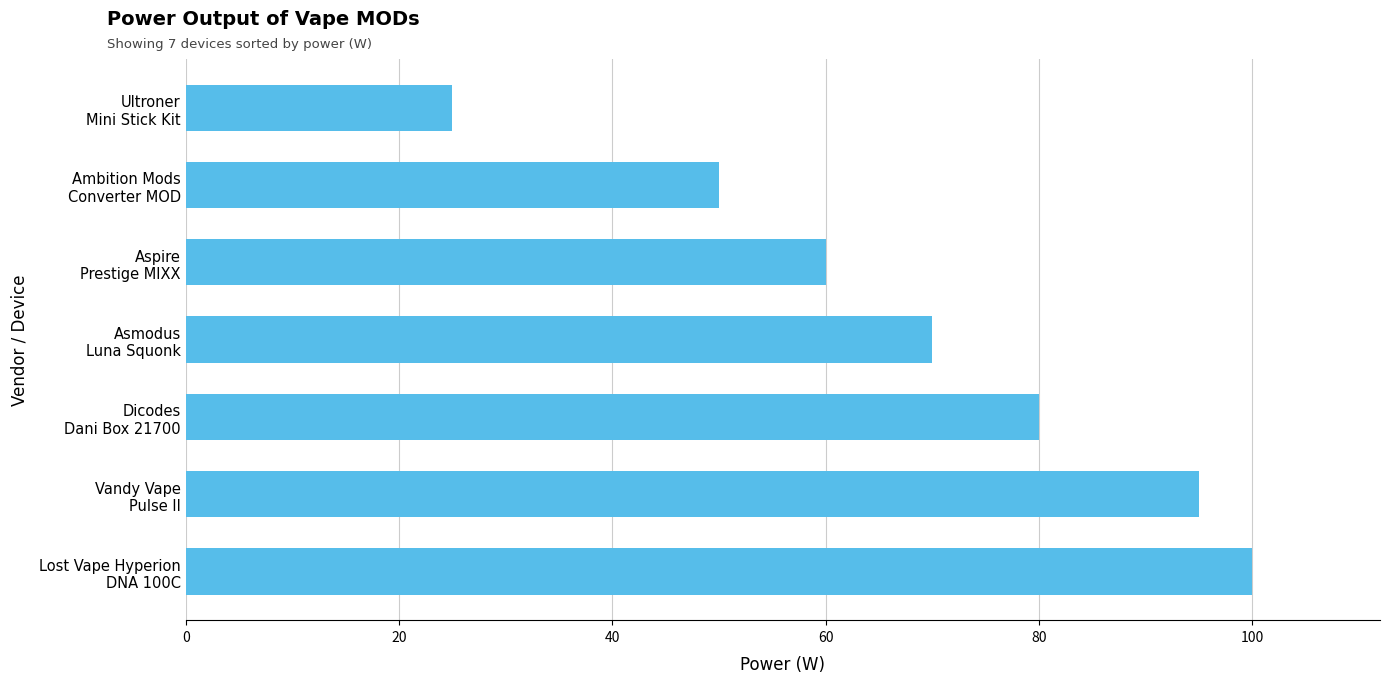

What is the maximum value shown in the chart?

100